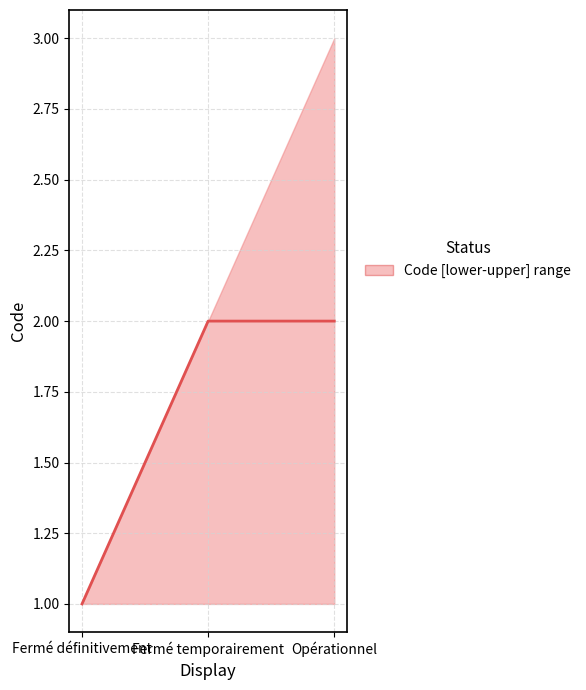

Is it true that the value at Opérationnel is 3?

False